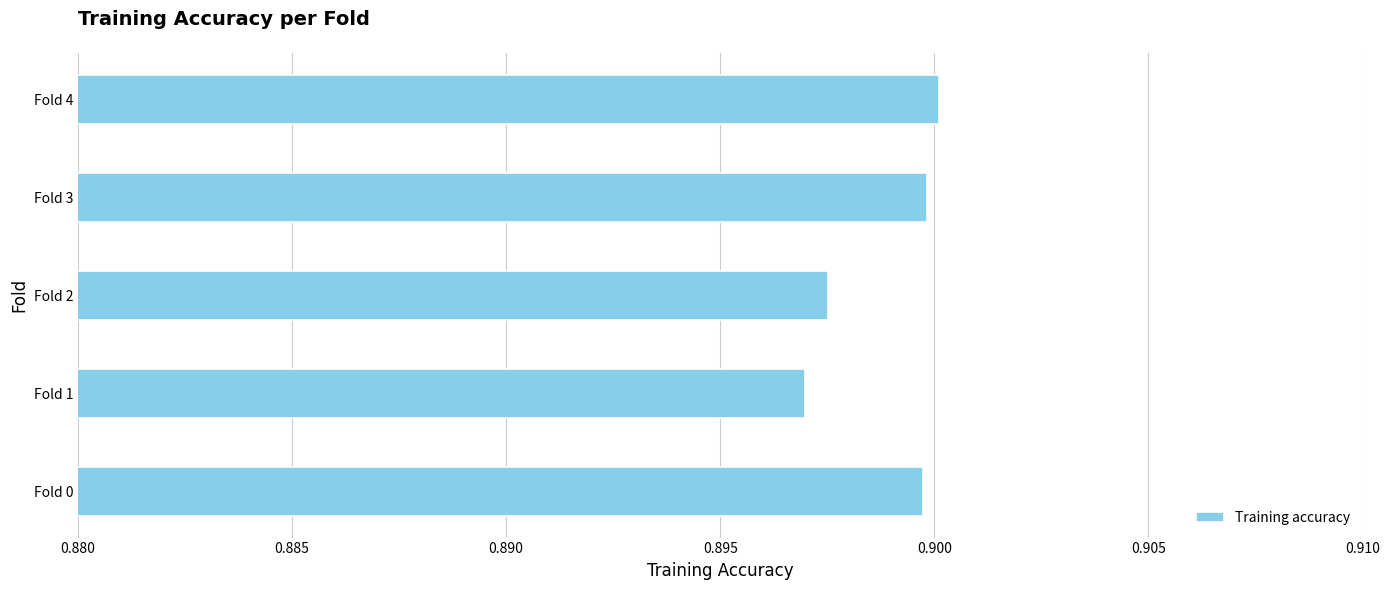

What is the sum of the values at Fold 0 and Fold 2?

1.8